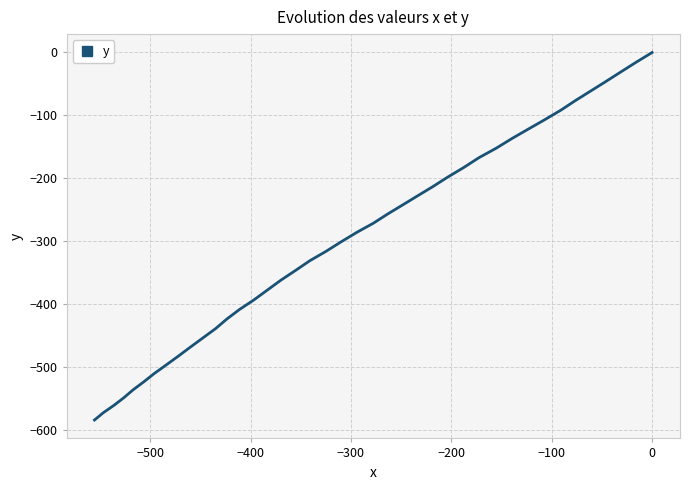

What is the sum of all values?

-11884.7